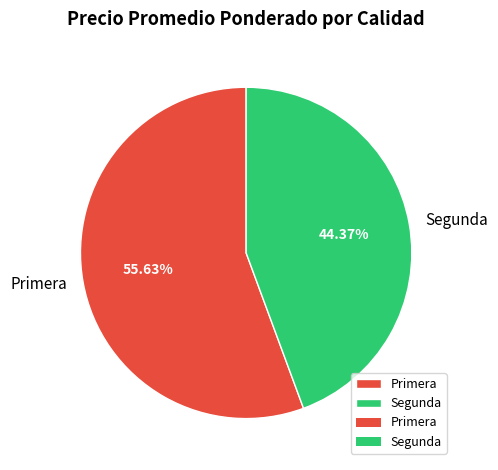

Is there any slice that represents more than half of the pie?

Yes